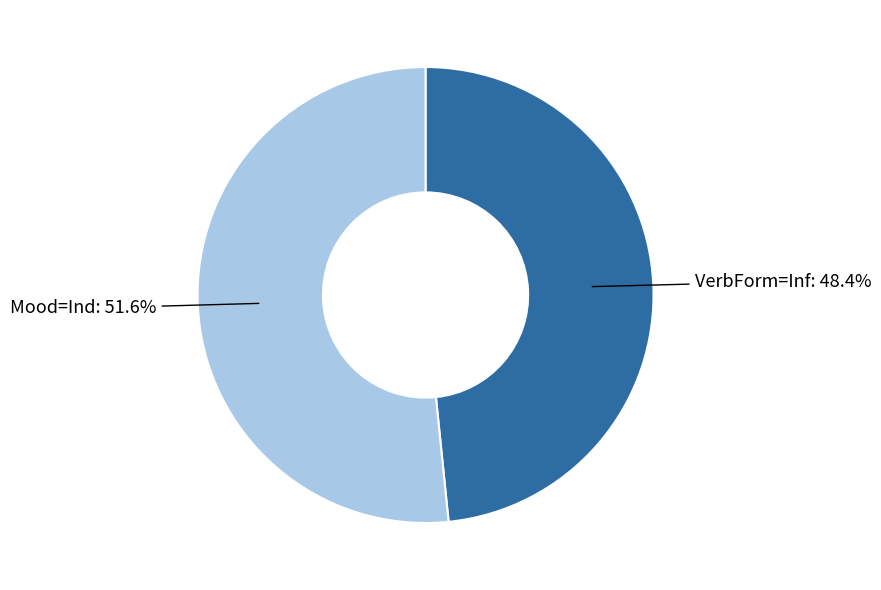

Does any single category account for the majority?

Yes